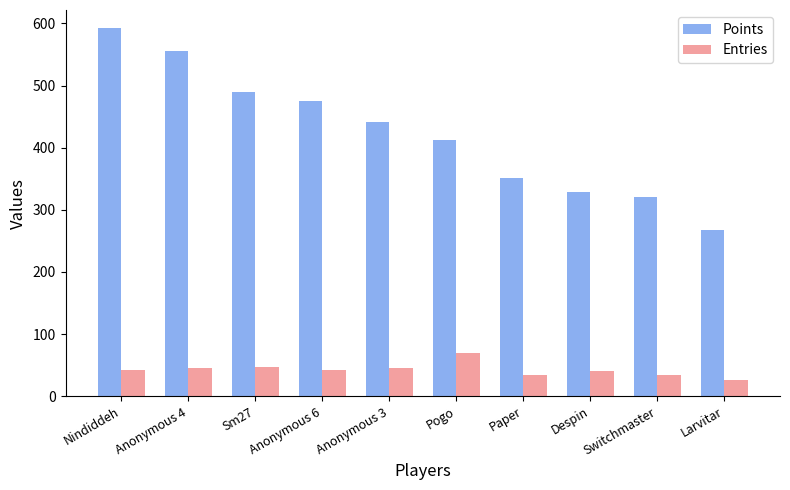

What are all the series names shown in the legend?

Points, Entries